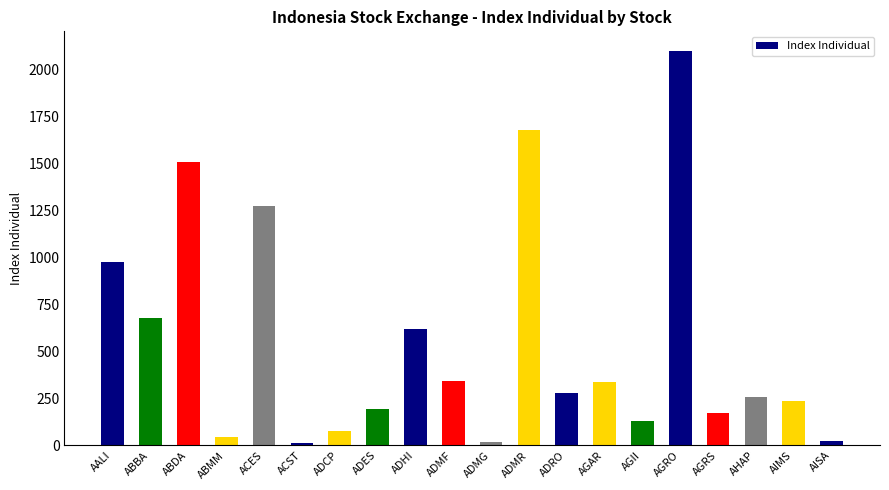

What is the label of the 7th bar from the left?

ADCP